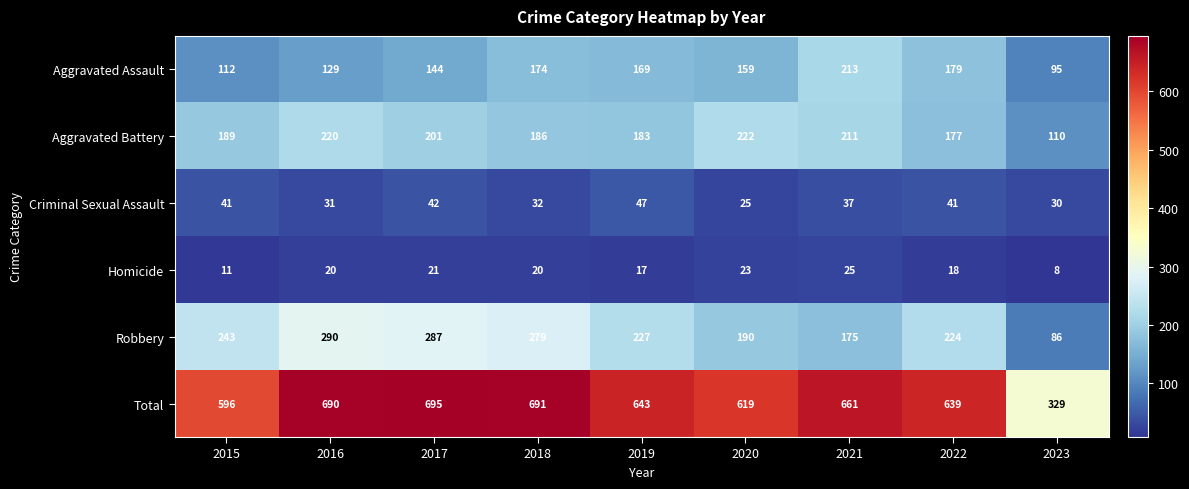

Which category has the lowest value in the Criminal Sexual Assault series?

2020